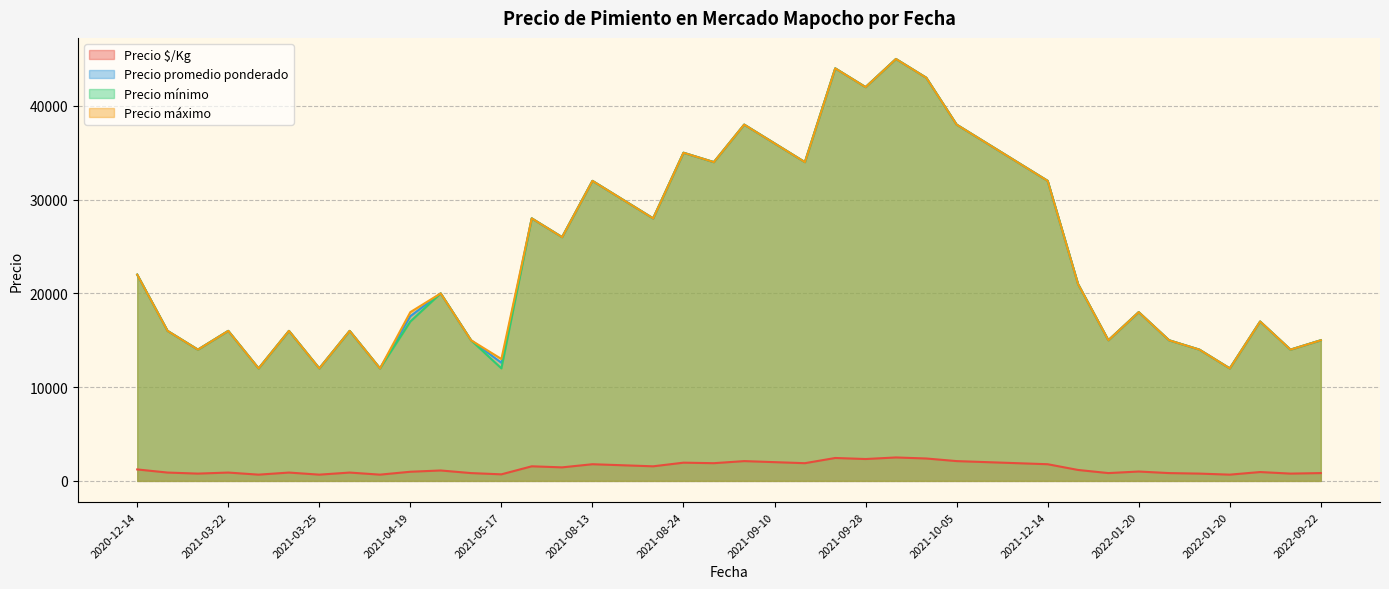

What is the sum of all Precio $/Kg values?

54288